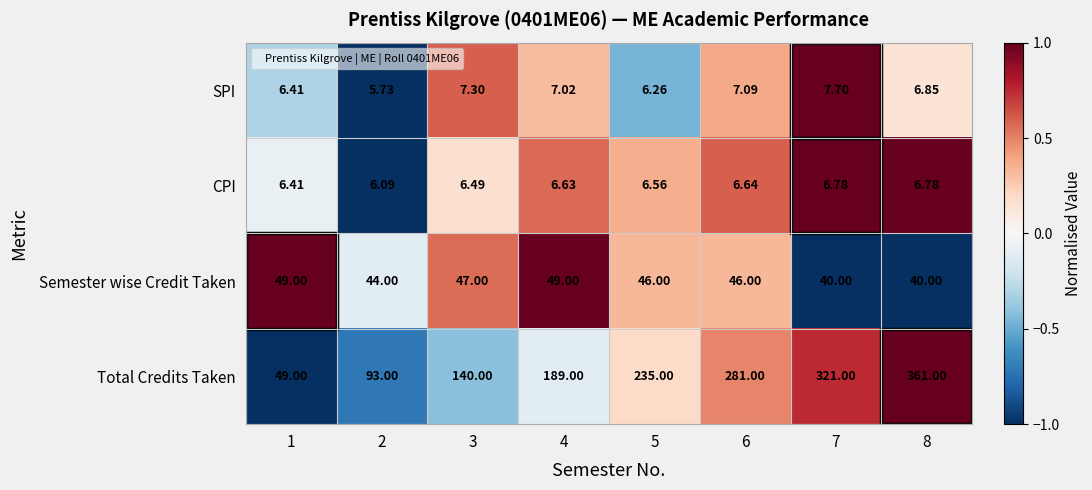

Which series changed the most between 2 and 5?

Total Credits Taken